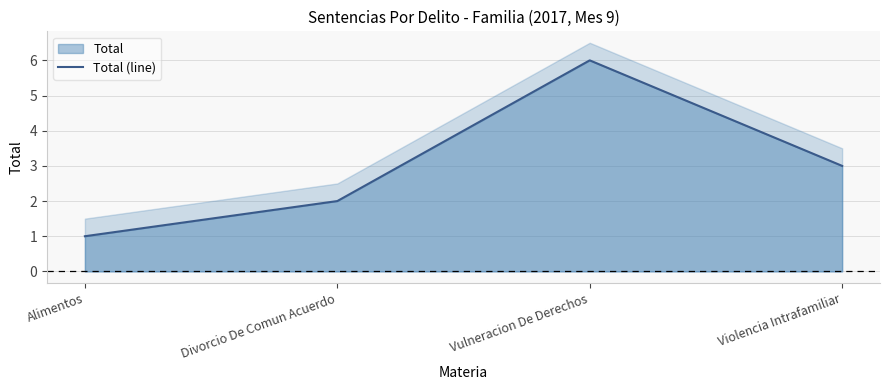

What is the greatest value displayed?

6